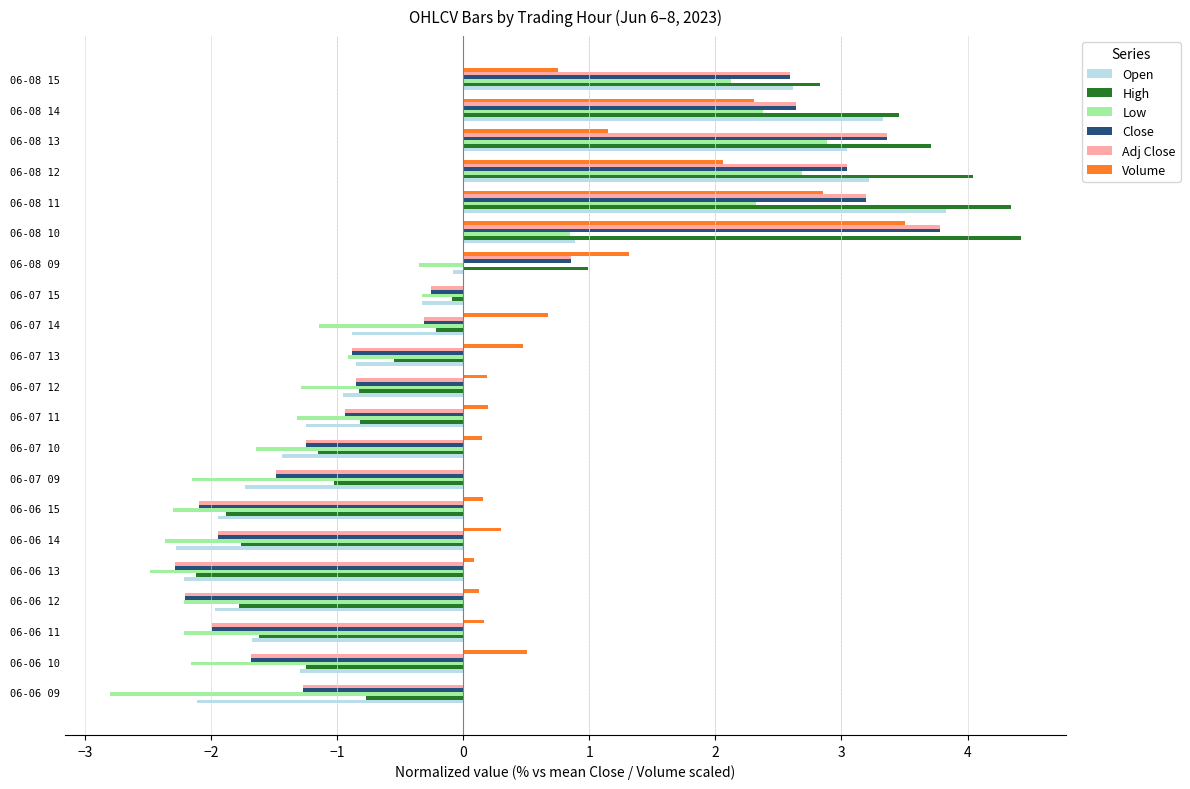

Which series changed the most between 06-07 09 and 06-08 11?

Open